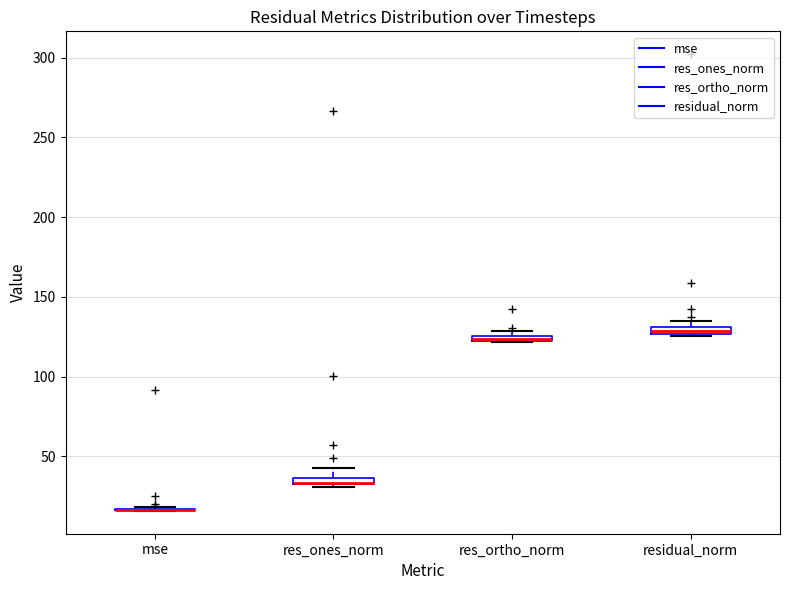

Where is the lower edge of the box for res_ortho_norm on the y-axis? The values are not printed on the chart, so give them approximately, as read against the axis.

120